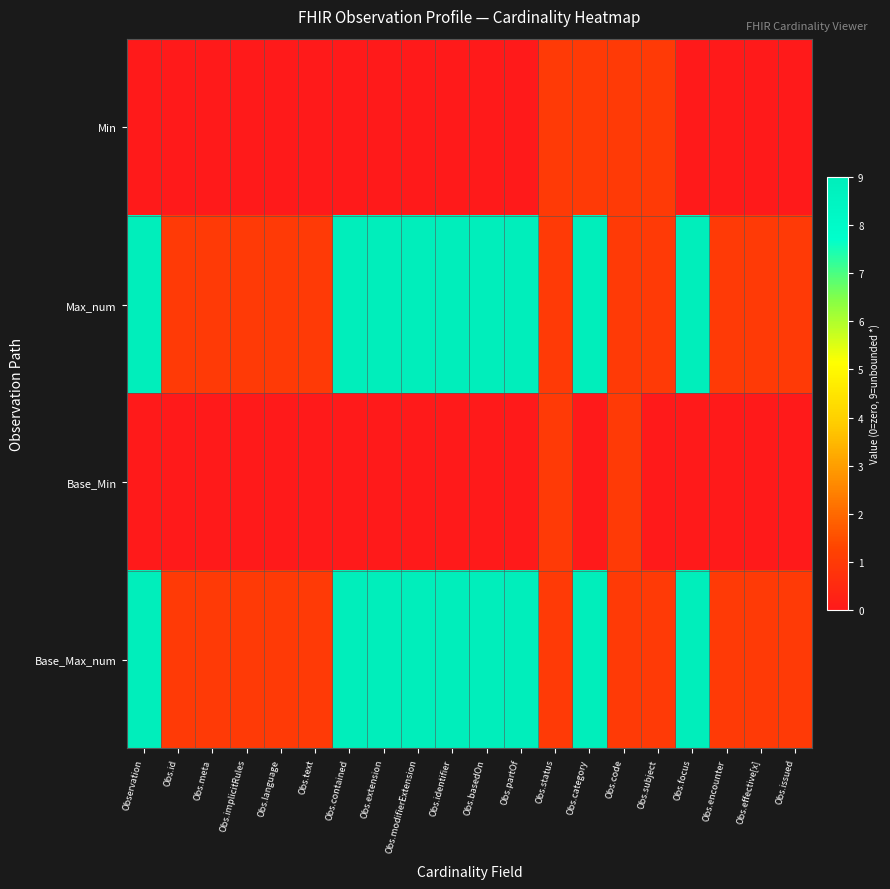

Which has a higher value, Obs.extension or Obs.status?

Obs.status